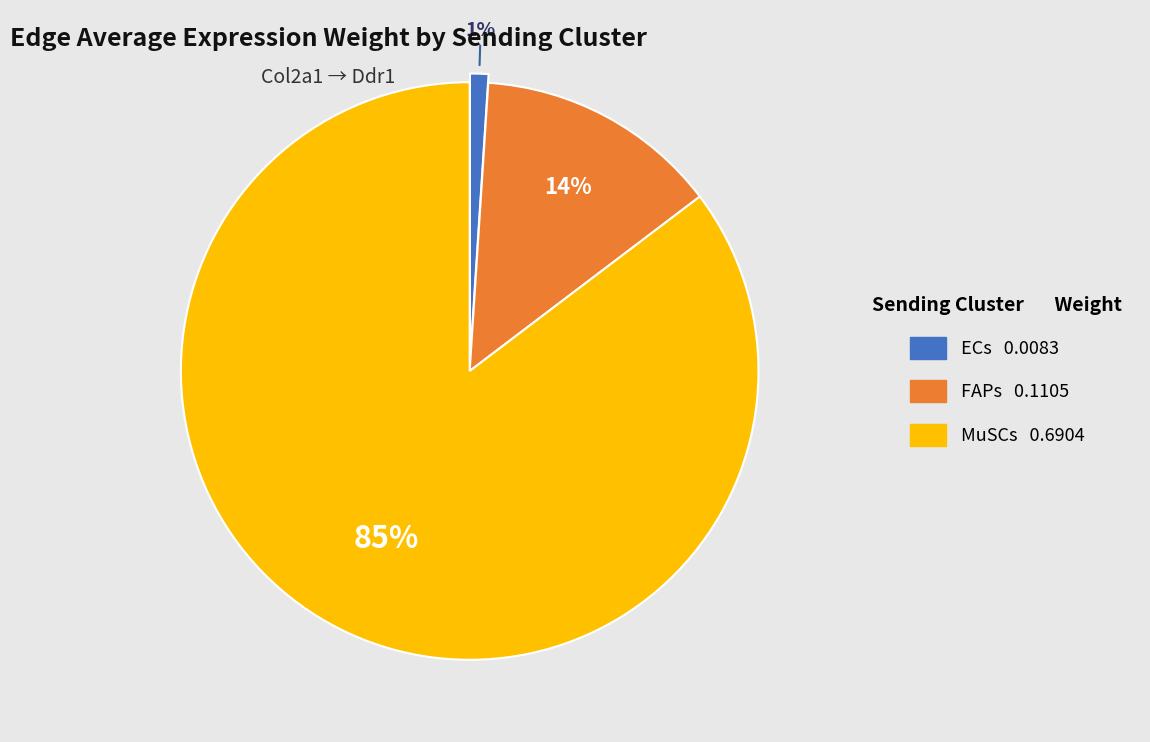

Rank the categories by value from lowest to highest.

ECs, FAPs, MuSCs